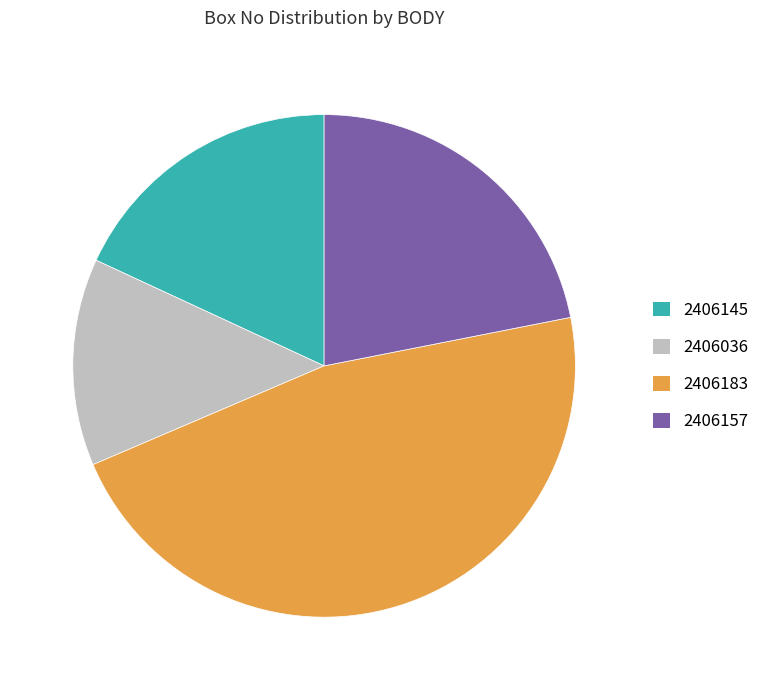

The 2406183 slice represents 41% of the pie. True or false?

False